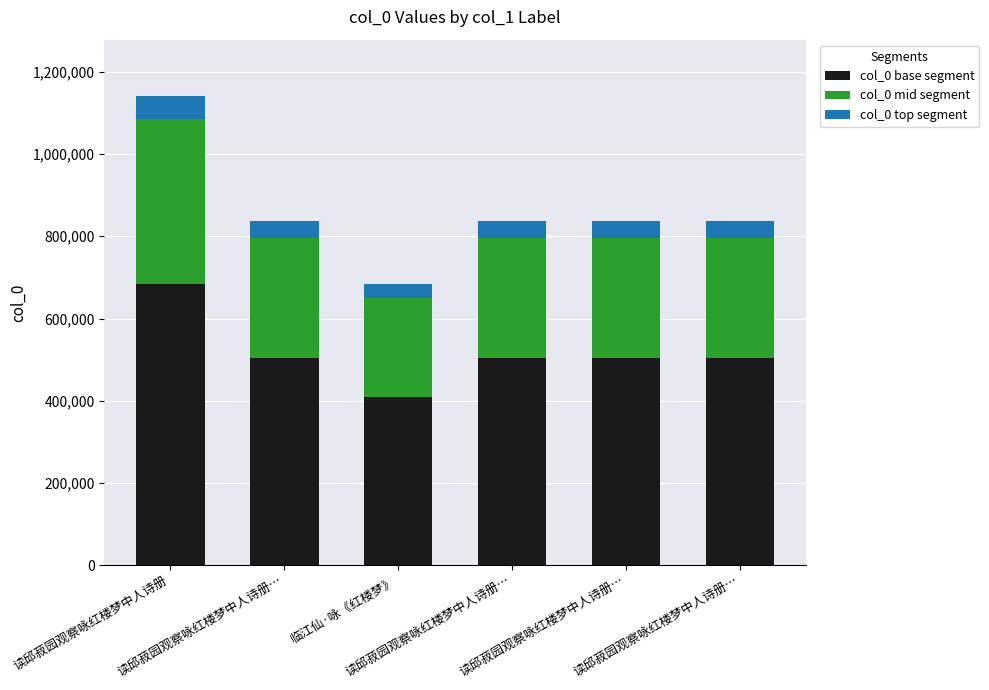

How many bars are there in total?

6